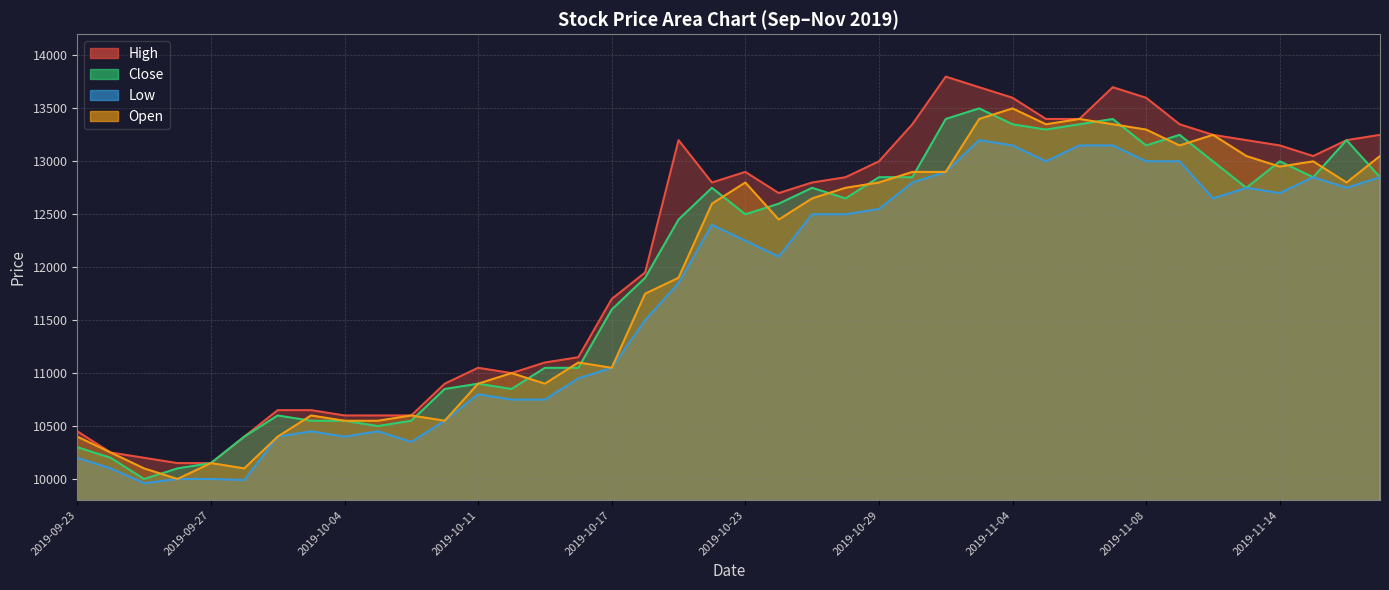

Reading left to right, transcribe all the data shown in this chart.

High: 10450	10250	10200	10150	10150	10400	10650	10650	10600	10600	10600	10900	11050	11000	11100	11150	11700	11950	13200	12800	12900	12700	12800	12850	13000	13350	13800	13700	13600	13400	13400	13700	13600	13350	13250	13200	13150	13050	13200	13250
Close: 10300	10200	10000	10100	10150	10400	10600	10550	10550	10500	10550	10850	10900	10850	11050	11050	11600	11900	12450	12750	12500	12600	12750	12650	12850	12850	13400	13500	13350	13300	13350	13400	13150	13250	13000	12750	13000	12850	13200	12850
Low: 10200	10100	9960	10000	10000	9990	10400	10450	10400	10450	10350	10550	10800	10750	10750	10950	11050	11500	11850	12400	12250	12100	12500	12500	12550	12800	12900	13200	13150	13000	13150	13150	13000	13000	12650	12750	12700	12850	12750	12850
Open: 10400	10250	10100	10000	10150	10100	10400	10600	10550	10550	10600	10550	10900	11000	10900	11100	11050	11750	11900	12600	12800	12450	12650	12750	12800	12900	12900	13400	13500	13350	13400	13350	13300	13150	13250	13050	12950	13000	12800	13050